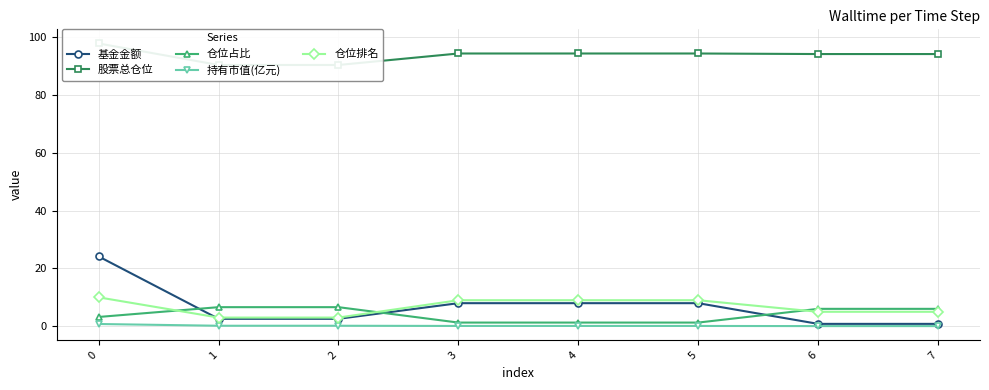

Which series has the largest total across all categories?

股票总仓位